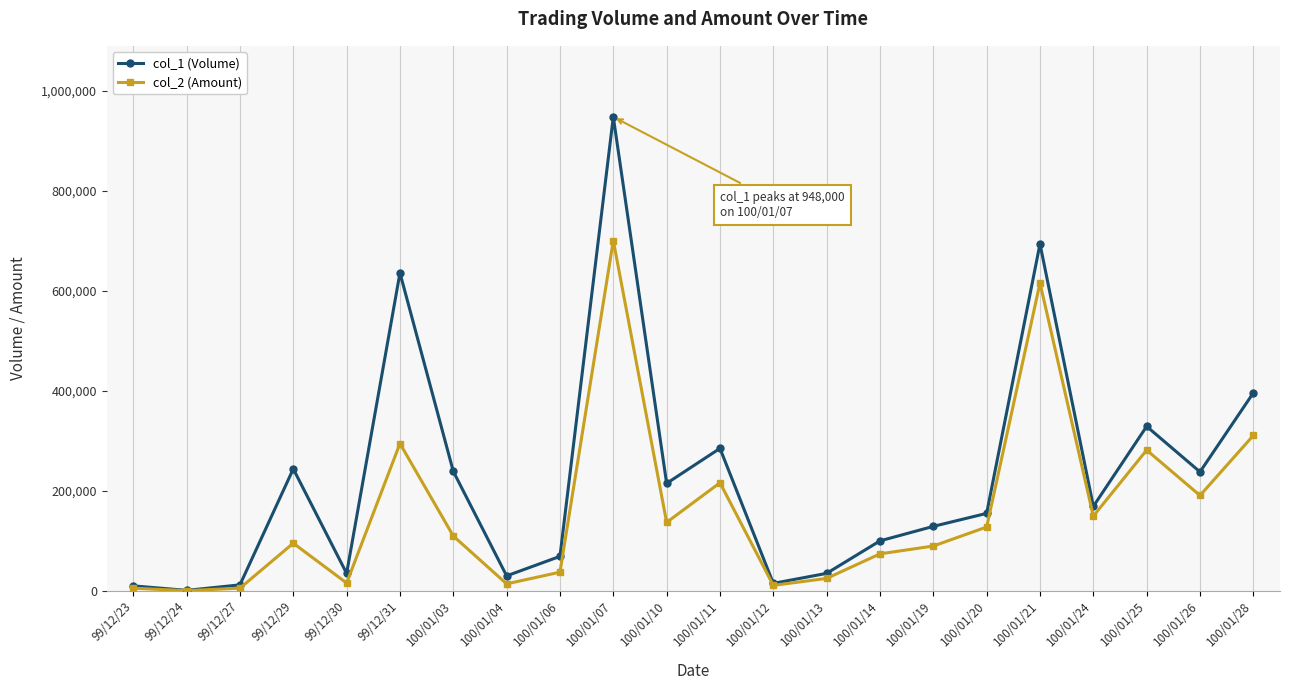

What is the average value of the col_2 (Amount) series?

159439